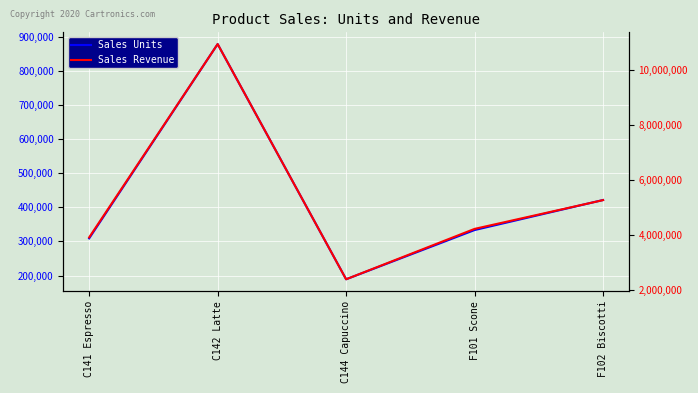

Reading left to right, list all the values displayed in this chart.

Sales Units: C141 Espresso=308986	C142 Latte=878063	C144 Capuccino=189217	F101 Scone=333414	F102 Biscotti=421377
Sales Revenue: C141 Espresso=3906243	C142 Latte=10943622	C144 Capuccino=2381590	F101 Scone=4216114	F102 Biscotti=5263317